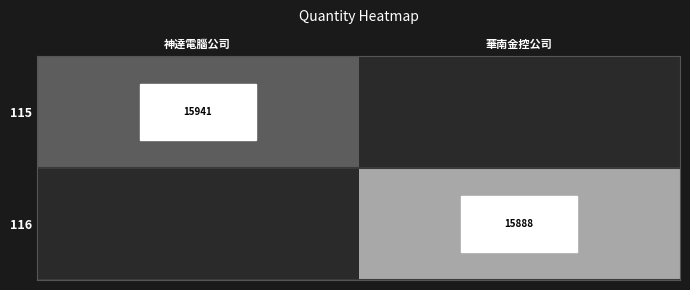

The value of 115 at 神達電腦公司 is 9271. True or false?

False